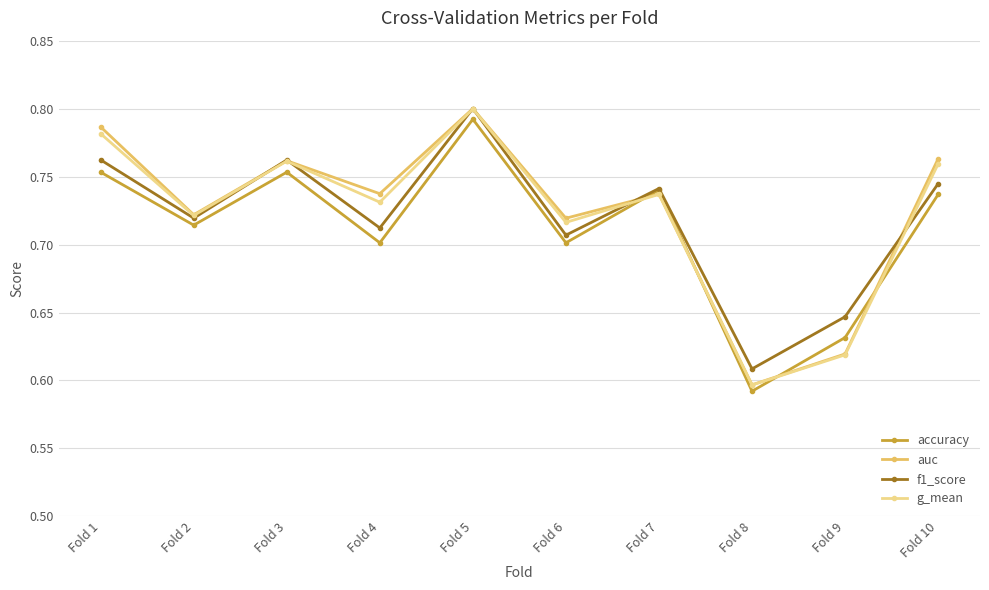

At which category does the chart reach its peak across all series?

Fold 5